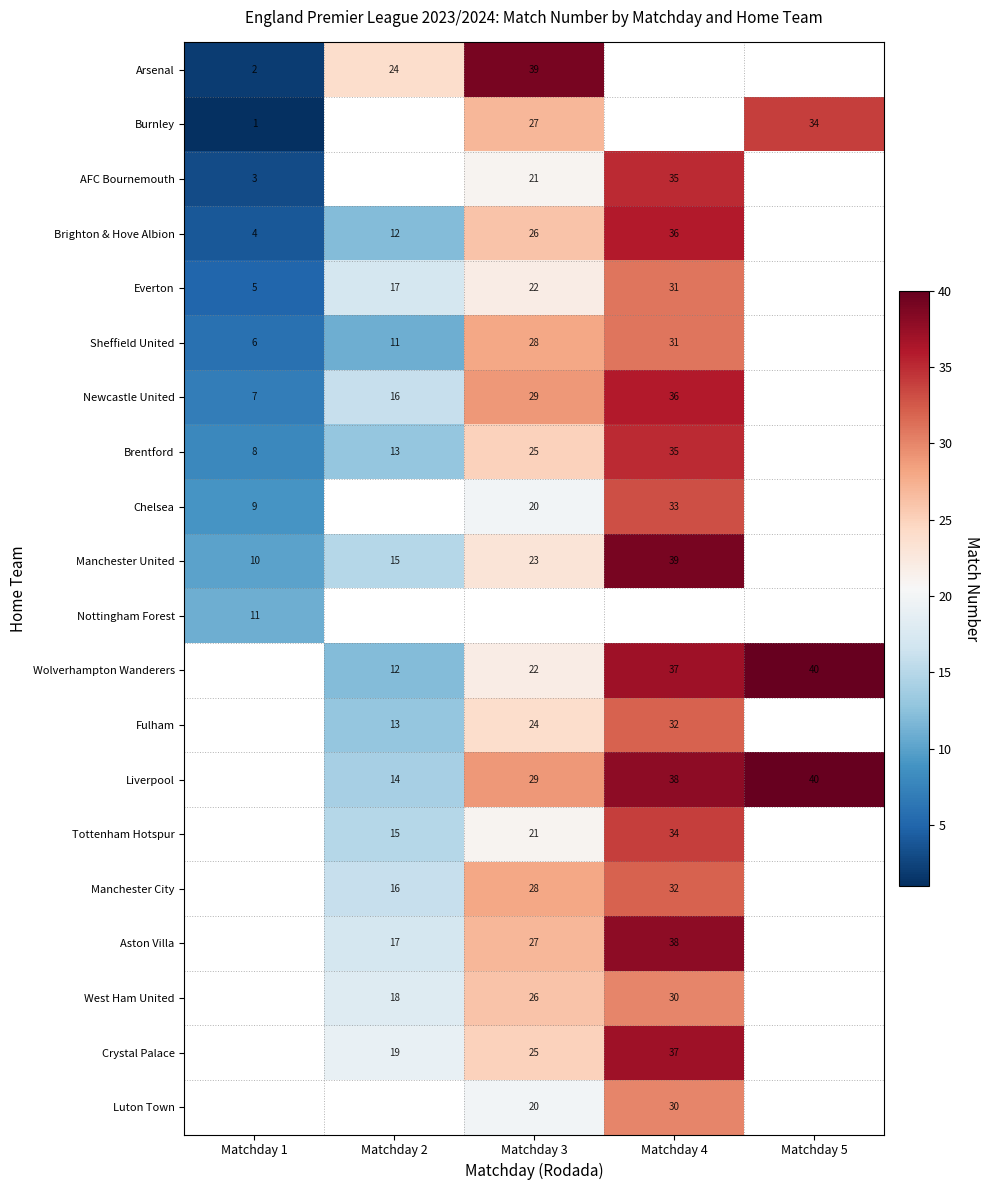

The Arsenal series shows 2 at Matchday 1. True or false?

True